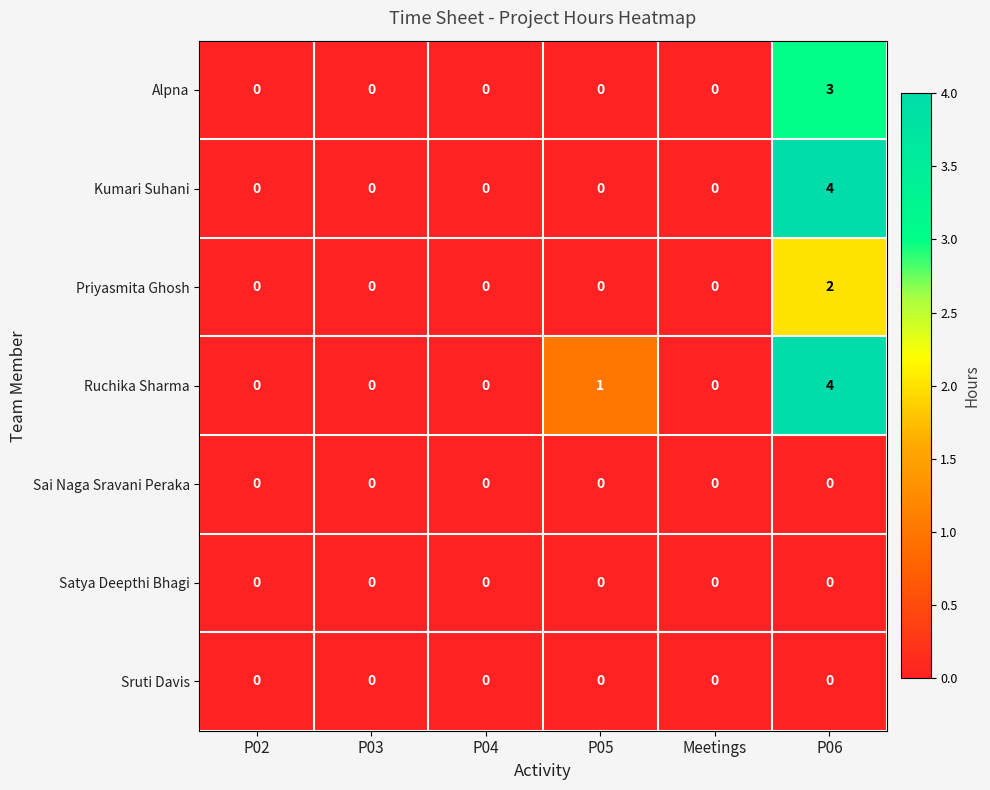

The Sruti Davis series shows 0 at P02. True or false?

True